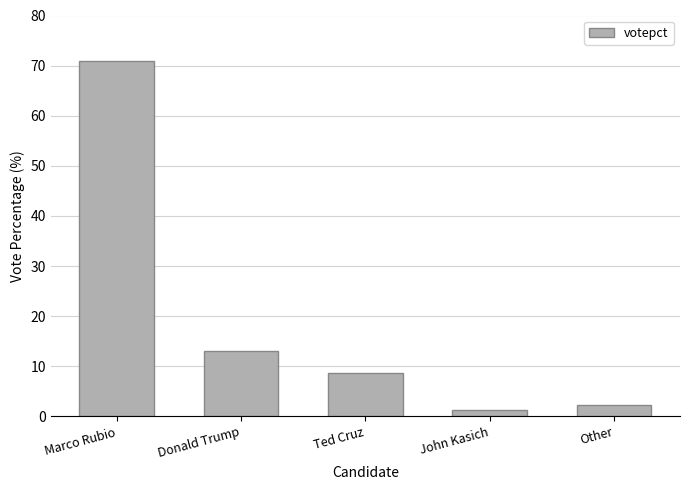

What position from the right is Other?

1